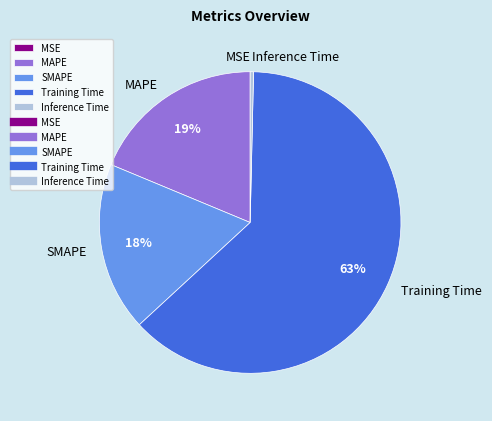

The SMAPE slice represents 32% of the pie. True or false?

False